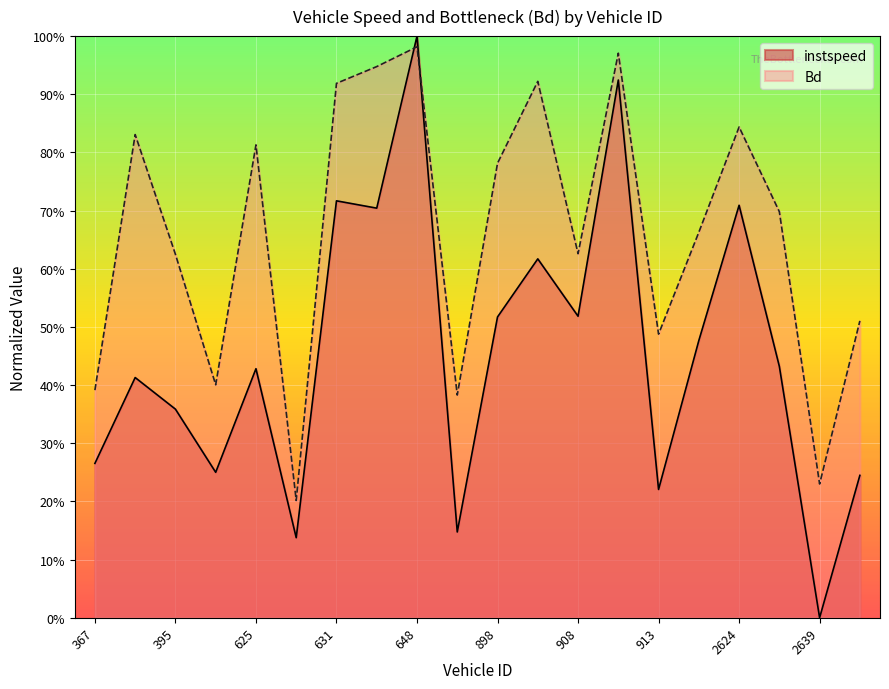

Is it true that instspeed equals 0.0 at 2639.0?

True